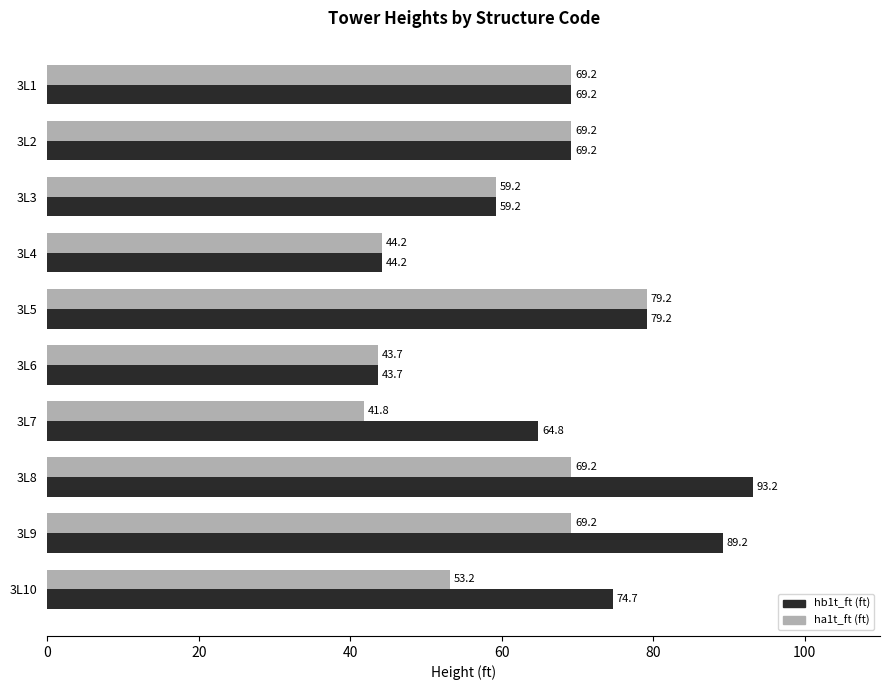

What is the average value of the hb1t_ft (ft) series?

68.6